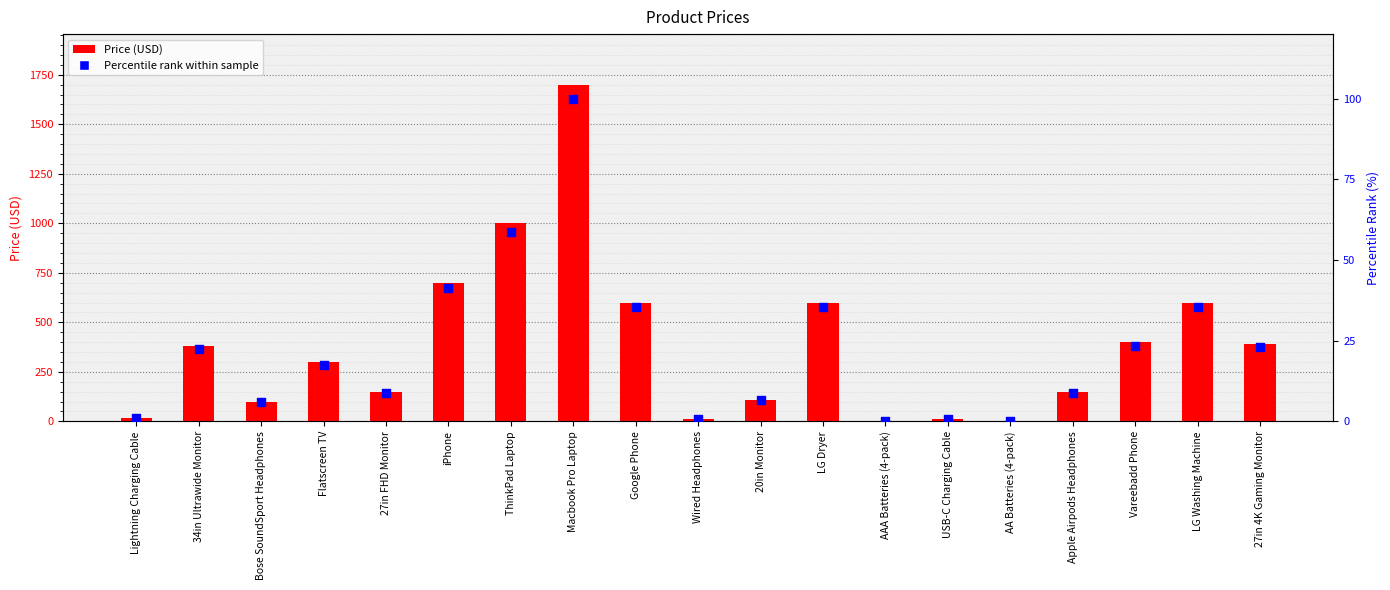

Is the value of Percentile rank within sample at 34in Ultrawide Monitor greater than the value of Price (USD) at 34in Ultrawide Monitor?

No